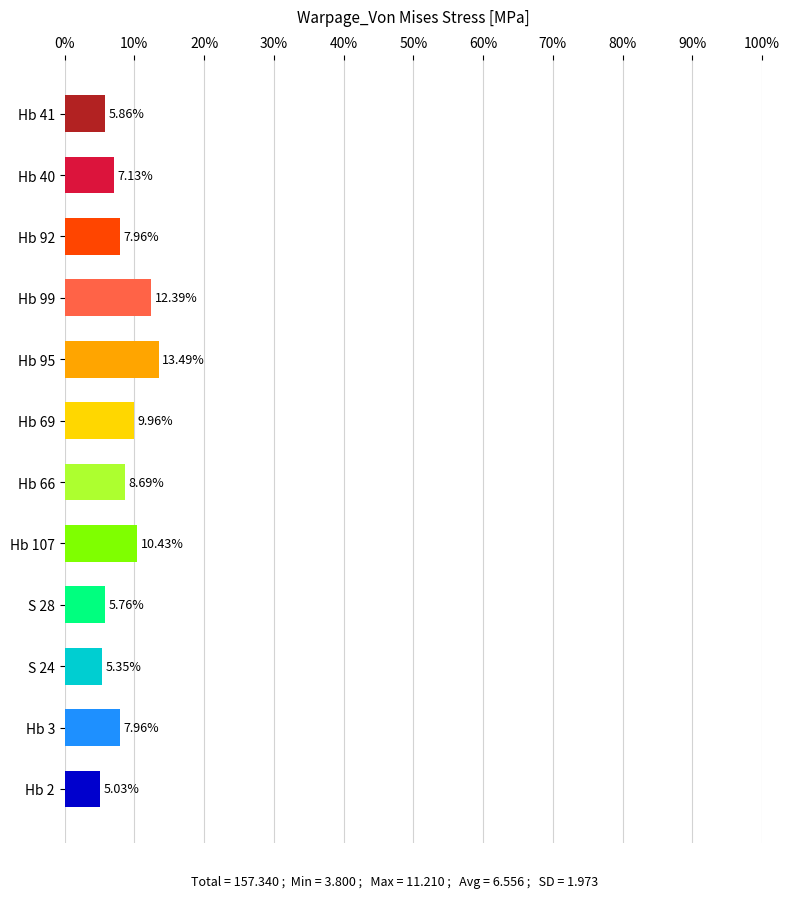

How many categories are shown in the chart?

12